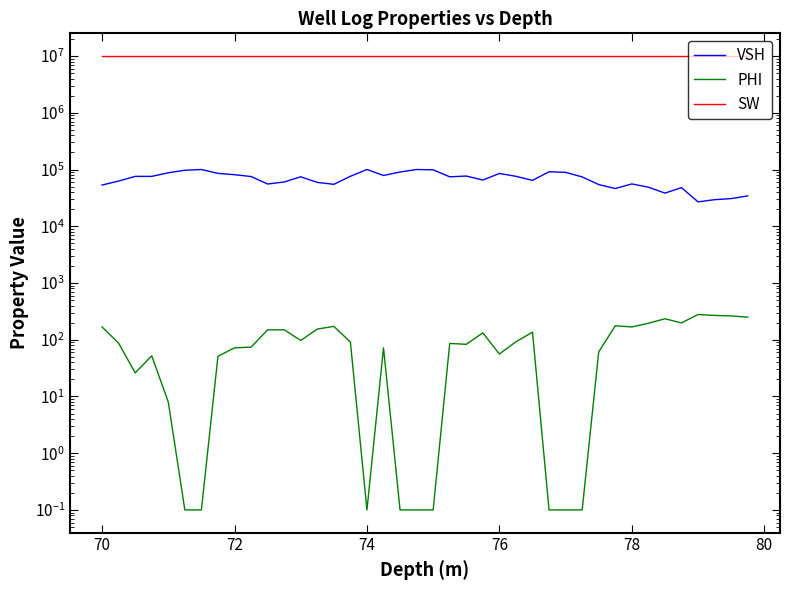

Does the chart display data point markers on the line(s)?

No